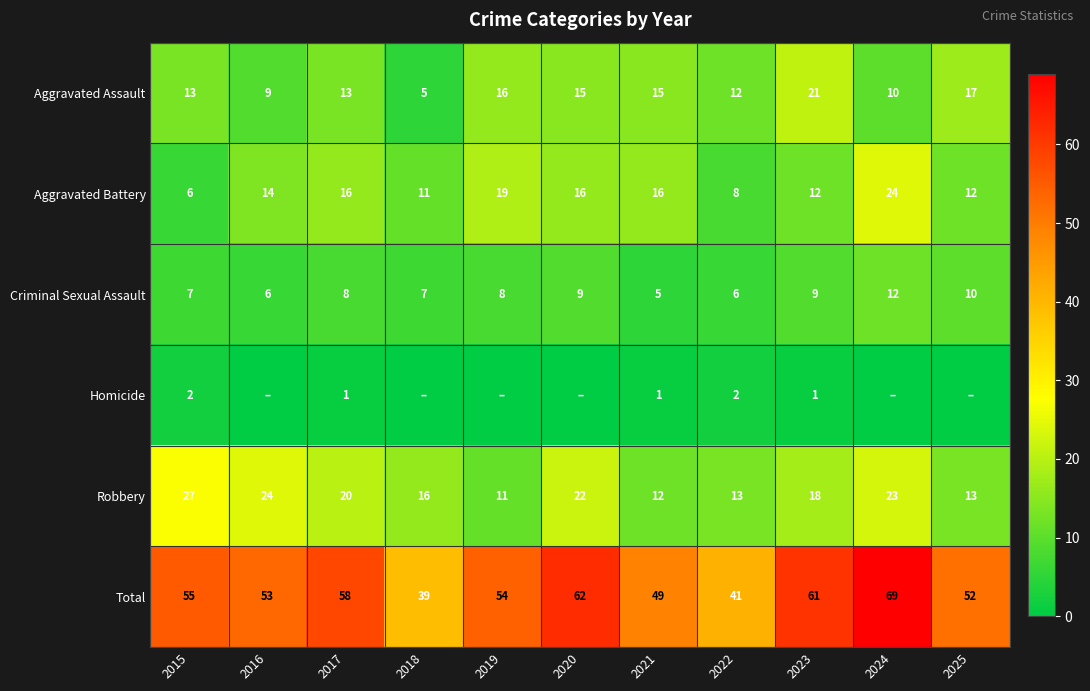

What is the difference between the Aggravated Assault values at 2019 and 2015?

3